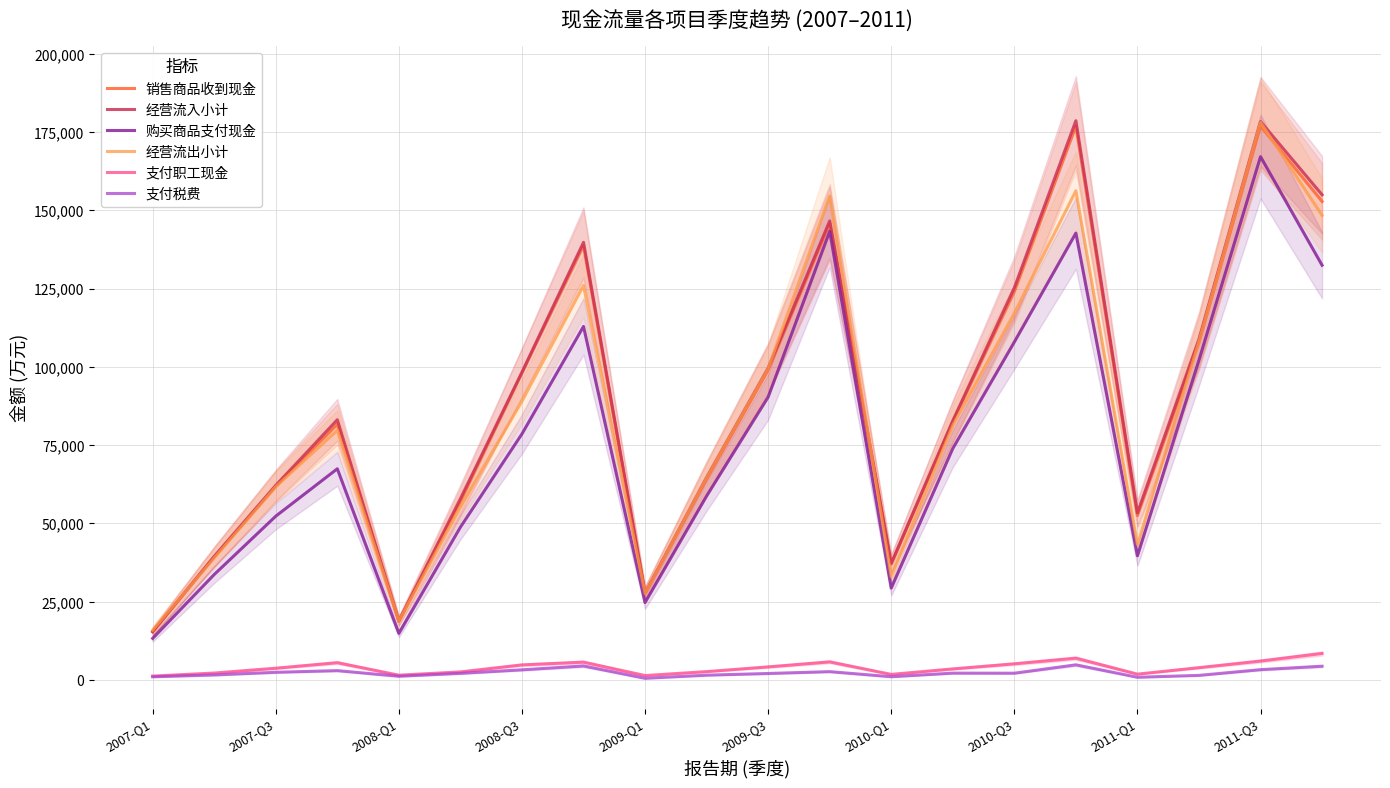

Where is 购买商品支付现金 nearest to the value 90228?

2009-Q3